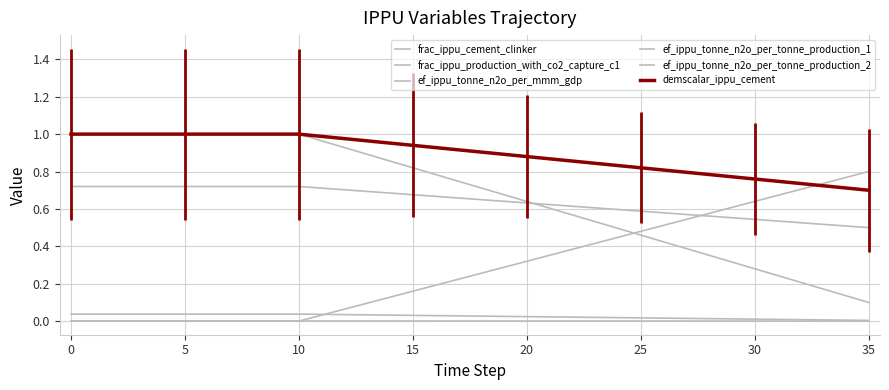

Does the chart display data point markers on the line(s)?

No